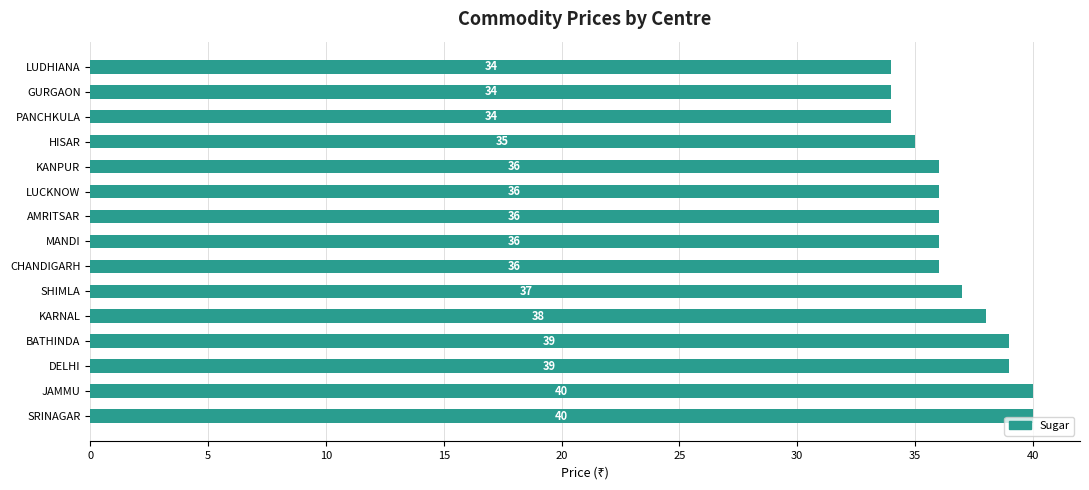

True or false: the data shows 59 at PANCHKULA.

False